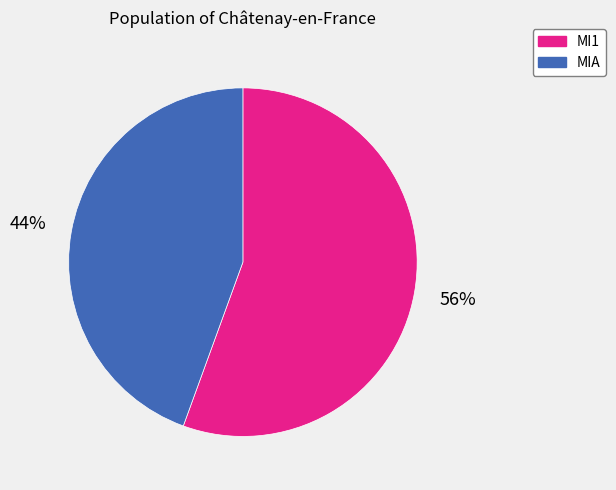

Which category has the biggest portion of the pie?

MI1